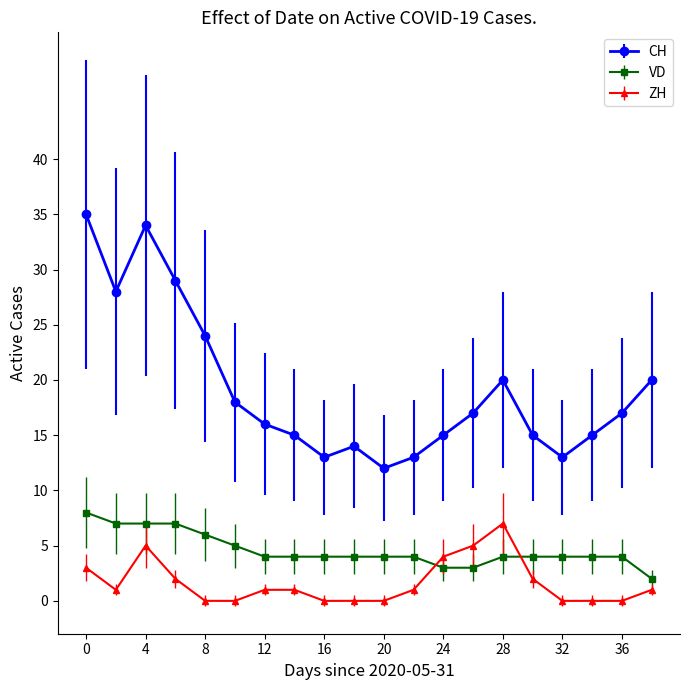

What is the difference between the maximum and minimum values in the VD series?

6